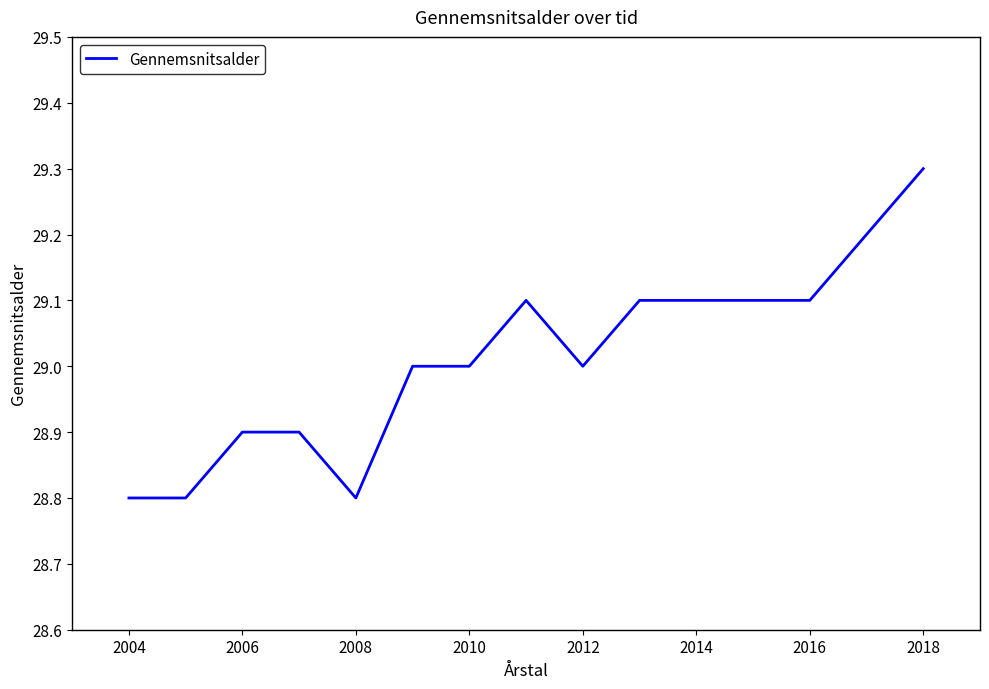

Reading left to right, list all the values displayed in this chart.

28.8	28.8	28.9	28.9	28.8	29.0	29.0	29.1	29.0	29.1	29.1	29.1	29.1	29.2	29.3